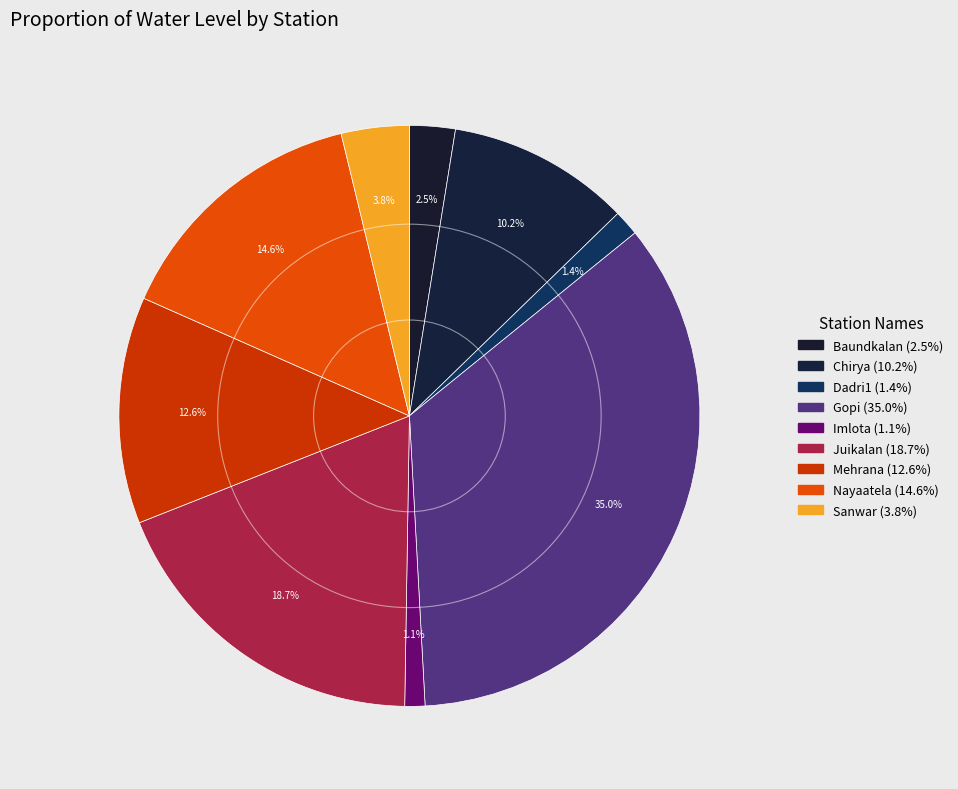

How many slices are in this pie chart?

9